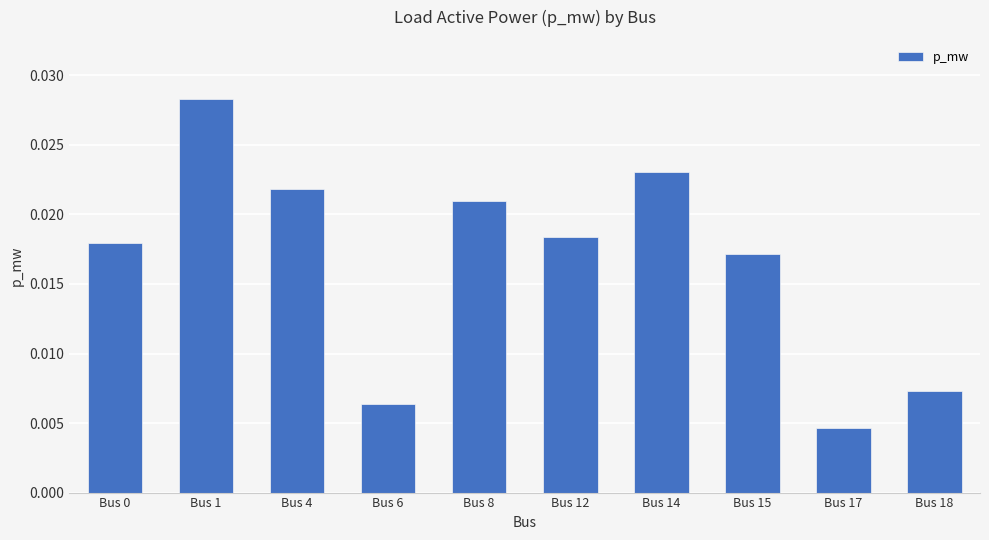

Does the chart contain stacked bars?

No